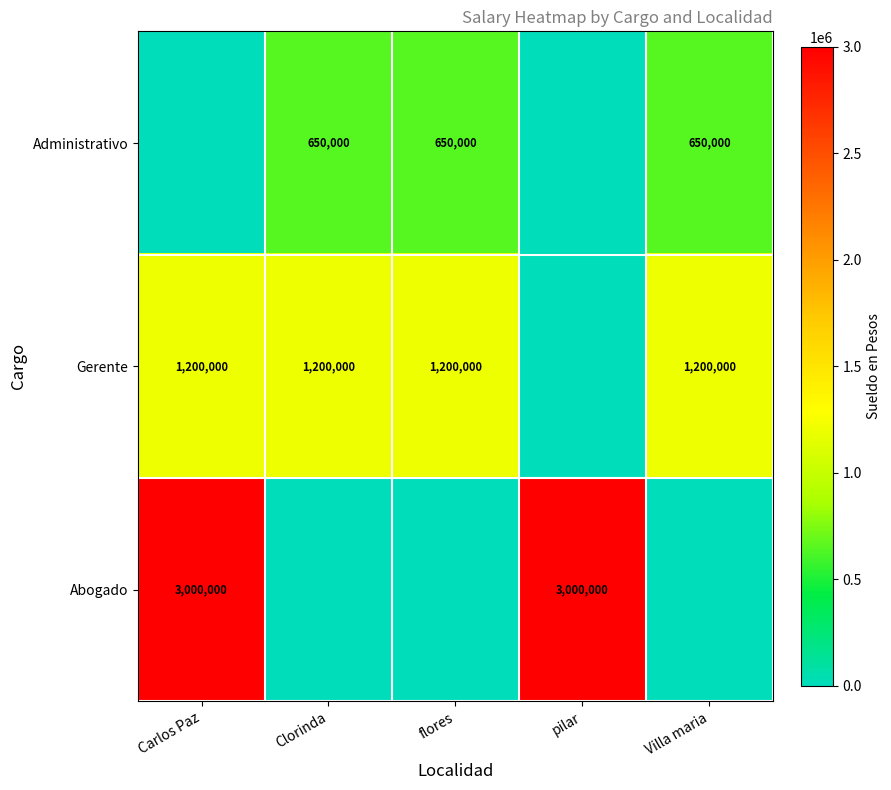

Is it true that Gerente equals 2012350 at Carlos Paz?

False